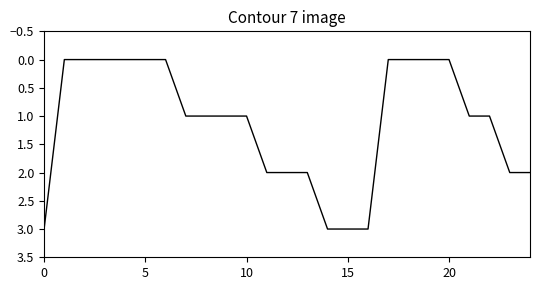

What is the maximum value shown in the chart?

3